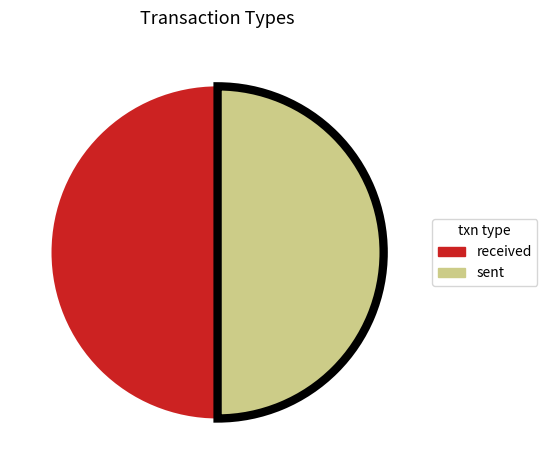

Is it true that sent is 50% of the pie?

True